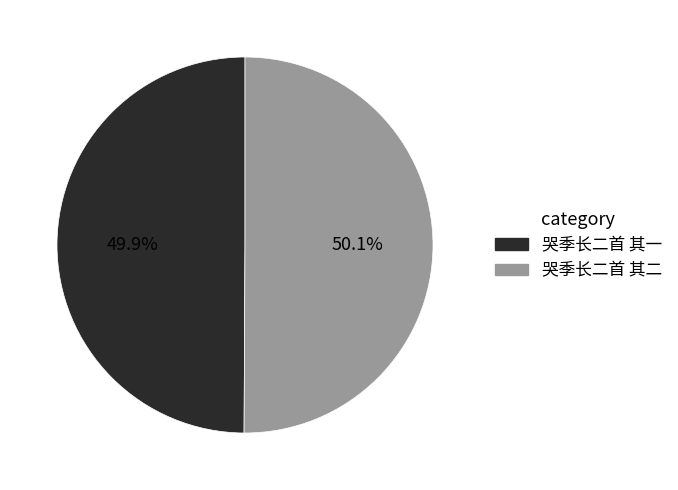

To the nearest percent, what percentage of the pie is 哭季长二首 其二?

50%